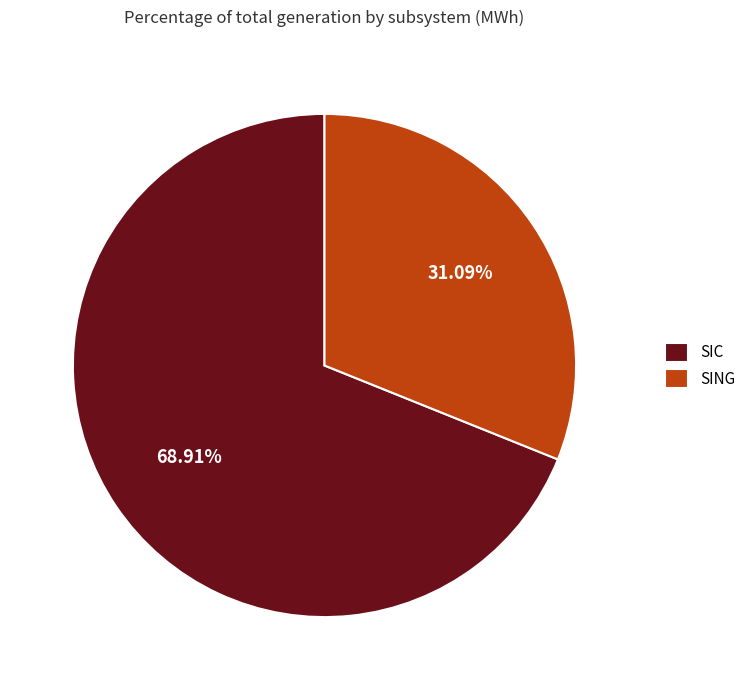

Which has a higher value, SING or SIC?

SIC